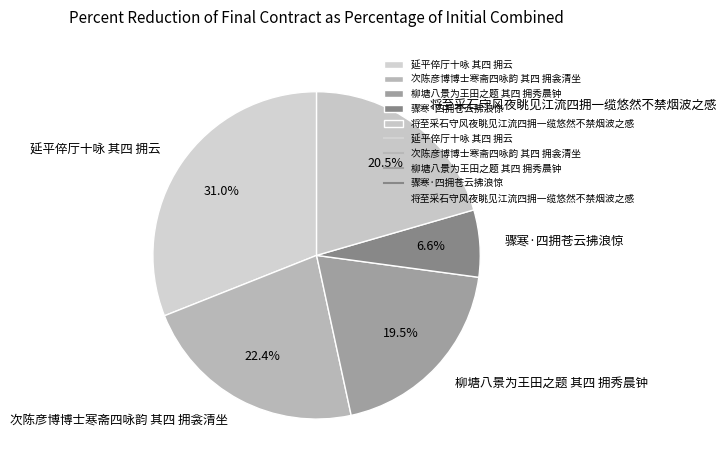

Which has a higher value, 骤寒·四拥苍云拂浪惊 or 将至采石守风夜眺见江流四拥一缆悠然不禁烟波之感?

将至采石守风夜眺见江流四拥一缆悠然不禁烟波之感